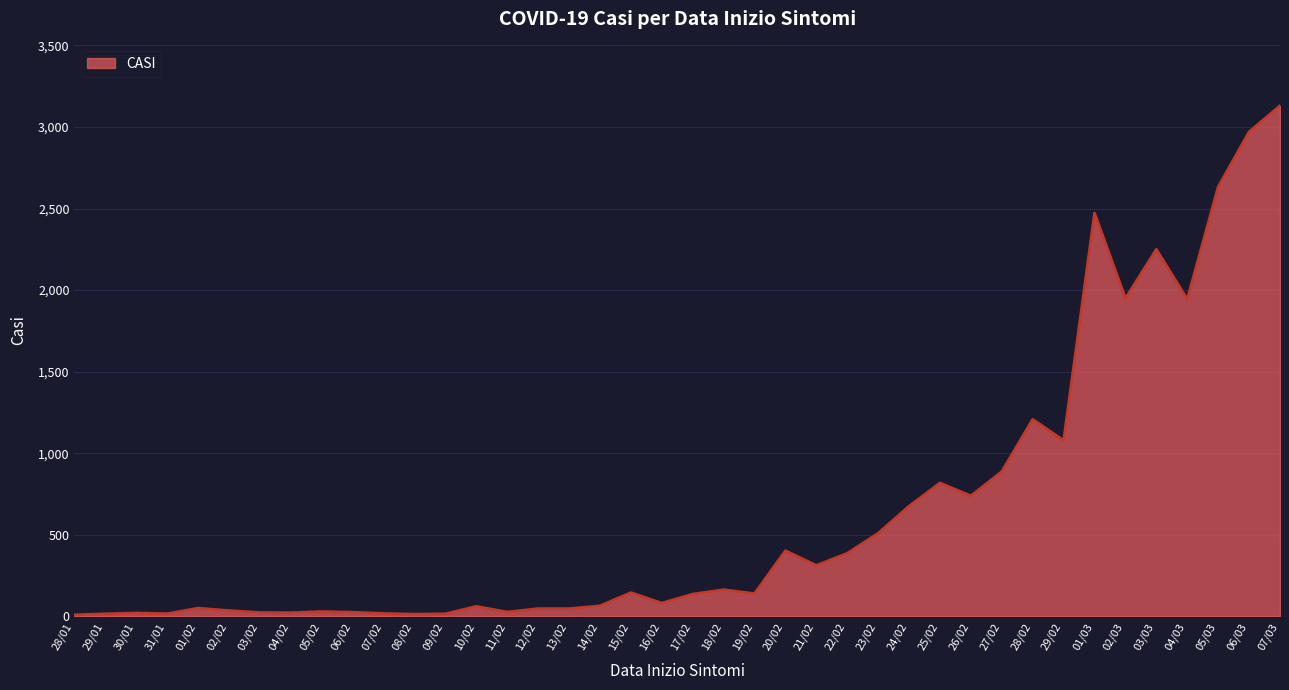

The chart shows a value of 23 at 04/02. True or false?

True